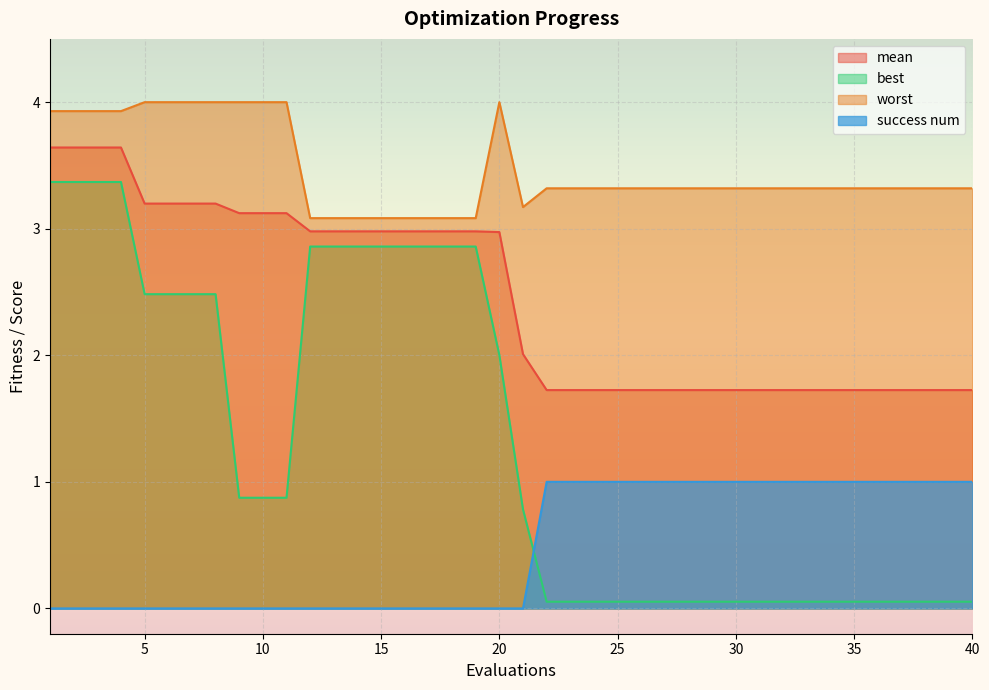

Reading right to left, transcribe all the data shown in this chart.

mean: 1.7	1.7	1.7	1.7	1.7	1.7	1.7	1.7	1.7	1.7	1.7	1.7	1.7	1.7	1.7	1.7	1.7	1.7	1.7	2.0	3.0	3.0	3.0	3.0	3.0	3.0	3.0	3.0	3.0	3.1	3.1	3.1	3.2	3.2	3.2	3.2	3.6	3.6	3.6	3.6
best: 0.1	0.1	0.1	0.1	0.1	0.1	0.1	0.1	0.1	0.1	0.1	0.1	0.1	0.1	0.1	0.1	0.1	0.1	0.1	0.8	2.0	2.9	2.9	2.9	2.9	2.9	2.9	2.9	2.9	0.9	0.9	0.9	2.5	2.5	2.5	2.5	3.4	3.4	3.4	3.4
worst: 3.3	3.3	3.3	3.3	3.3	3.3	3.3	3.3	3.3	3.3	3.3	3.3	3.3	3.3	3.3	3.3	3.3	3.3	3.3	3.2	4.0	3.1	3.1	3.1	3.1	3.1	3.1	3.1	3.1	4.0	4.0	4.0	4.0	4.0	4.0	4.0	3.9	3.9	3.9	3.9
success num: 1.0	1.0	1.0	1.0	1.0	1.0	1.0	1.0	1.0	1.0	1.0	1.0	1.0	1.0	1.0	1.0	1.0	1.0	1.0	0.0	0.0	0.0	0.0	0.0	0.0	0.0	0.0	0.0	0.0	0.0	0.0	0.0	0.0	0.0	0.0	0.0	0.0	0.0	0.0	0.0